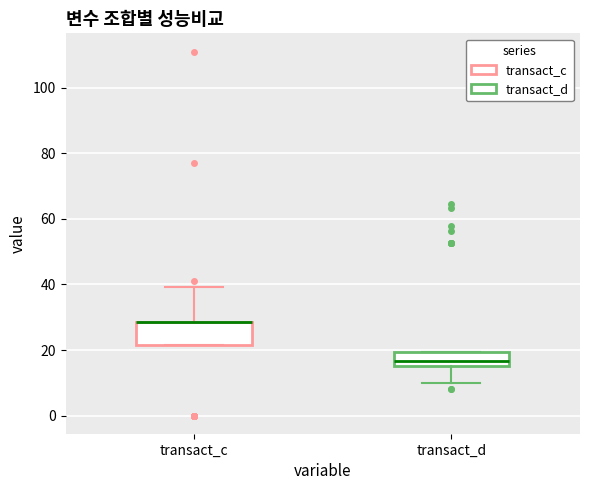

Reading left to right, read every box against the y-axis: the position of its median line, the range the box covers, and the ends of its whiskers. The values are not printed on the chart, so give them approximately, as read against the axis.

transact_c: median 28 (drawn on the box's upper edge), box 22 to 28, whiskers 22 to 40
transact_d: median 16 (inside the box), box 16 to 20, whiskers 10 to 20